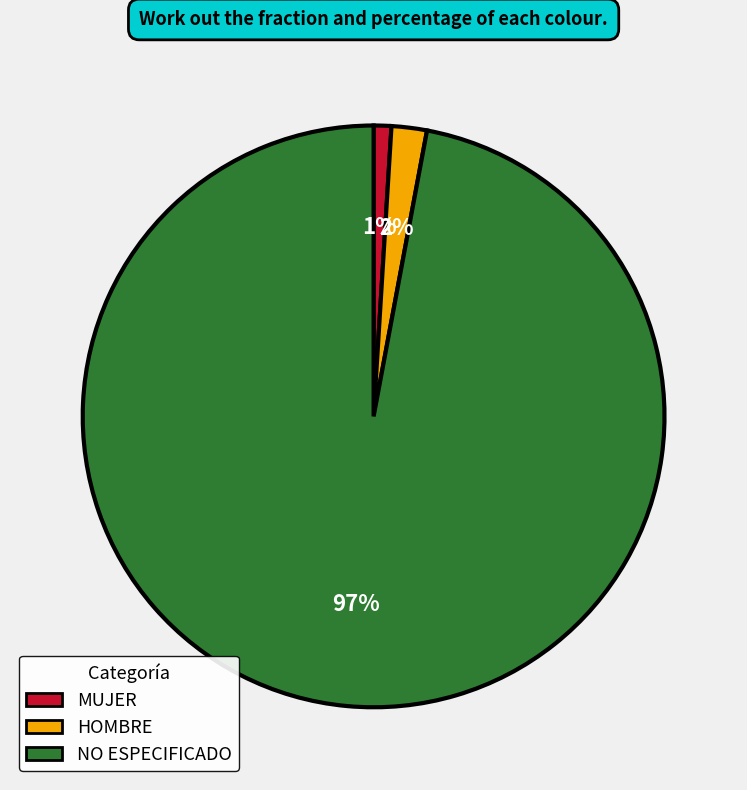

Does MUJER represent more than half of the total?

No